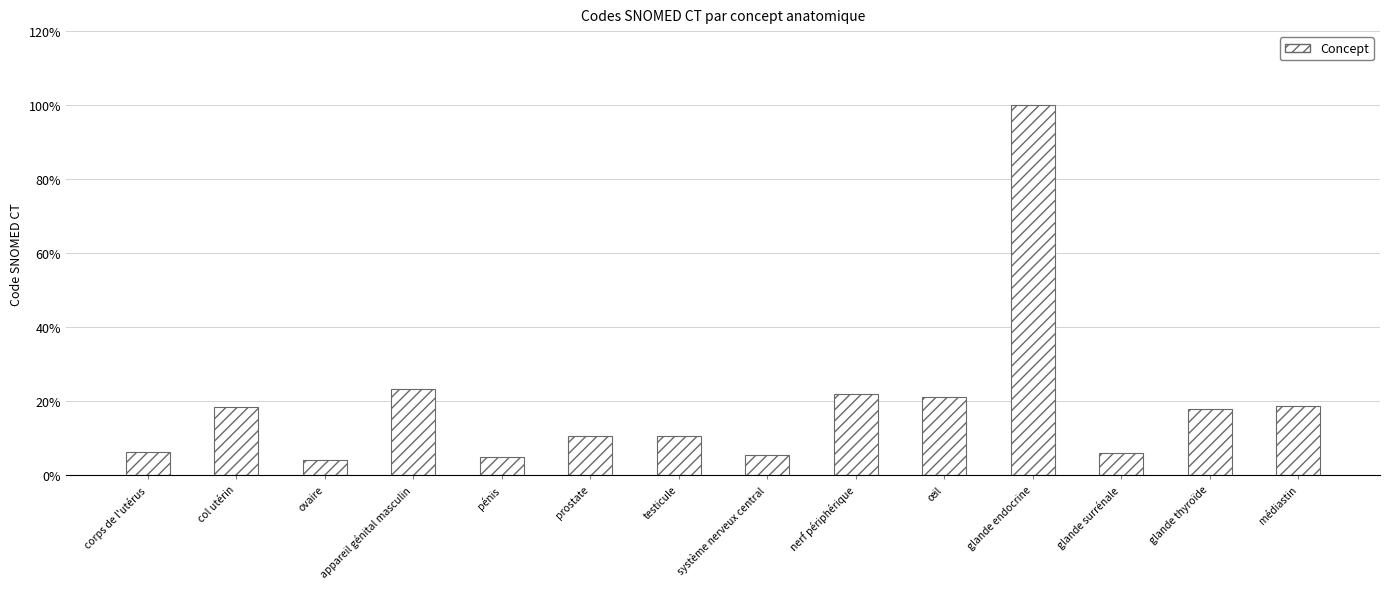

Read the value at prostate.

10.6